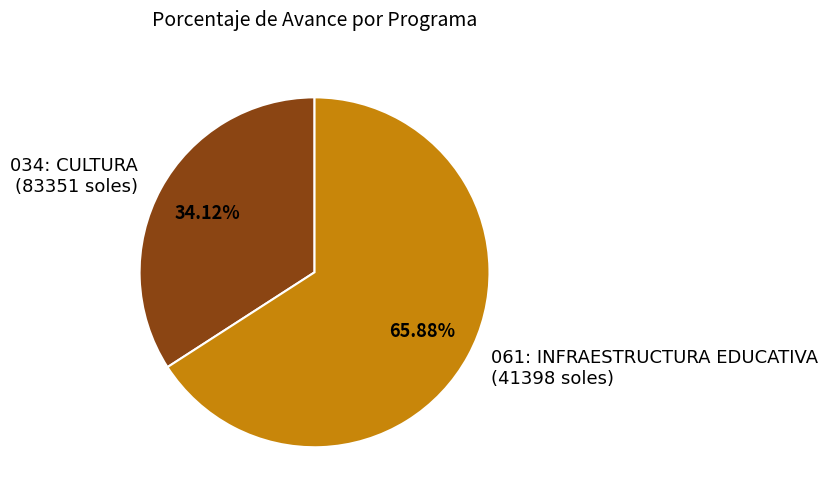

To the nearest percent, what is the difference between the largest and smallest slice percentages?

32%